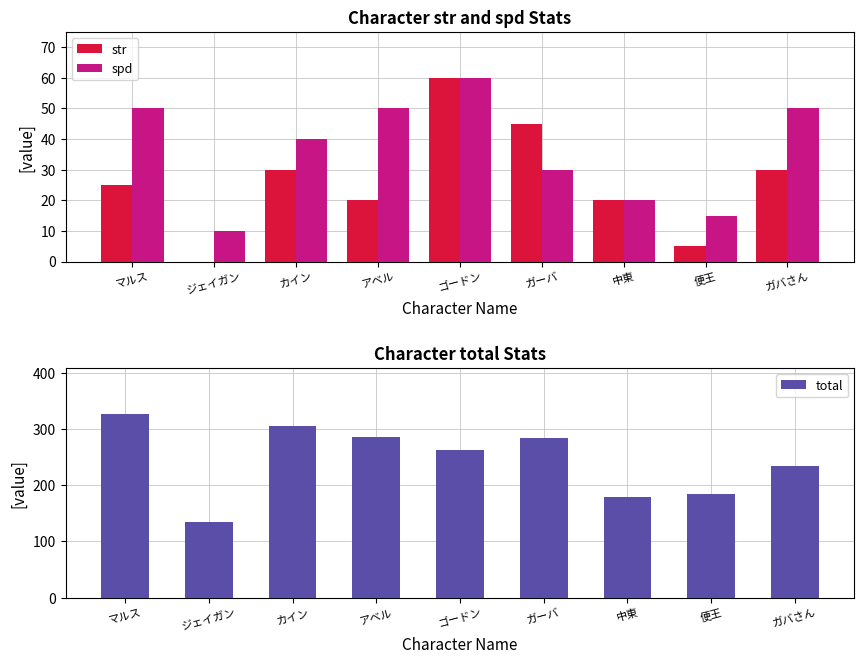

Rank the series by their maximum value, from highest to lowest.

total, str, spd